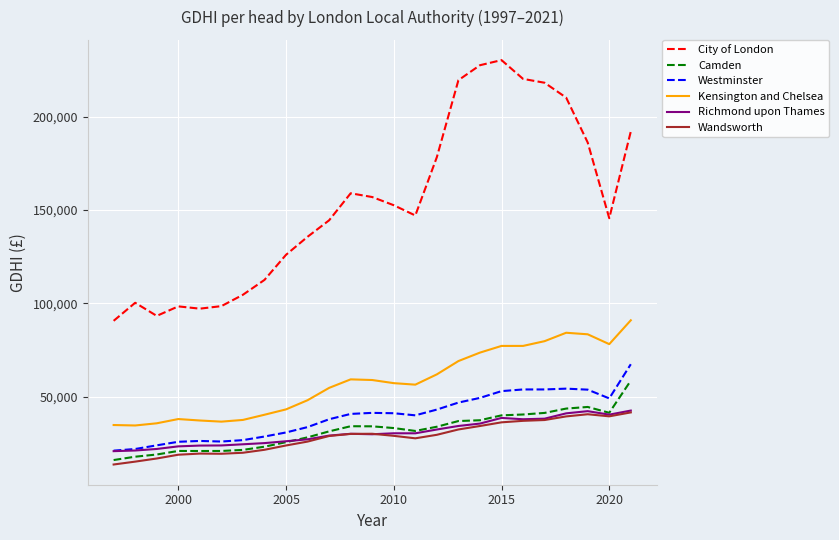

What is the minimum value for Wandsworth?

13689